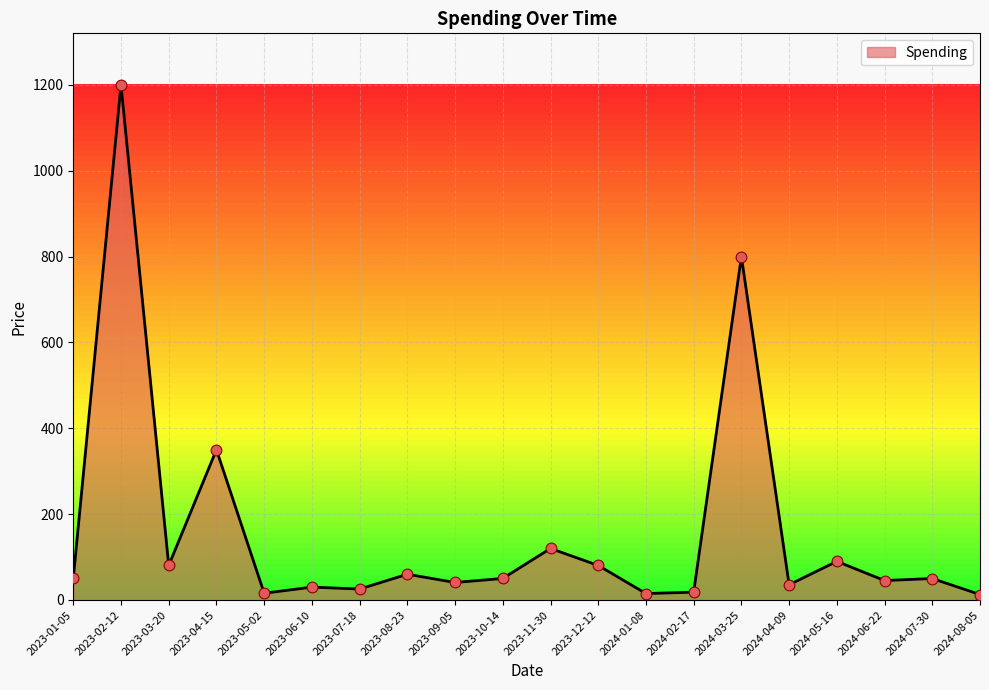

Between 2023-11-30 and 2024-07-30, which is larger?

2023-11-30